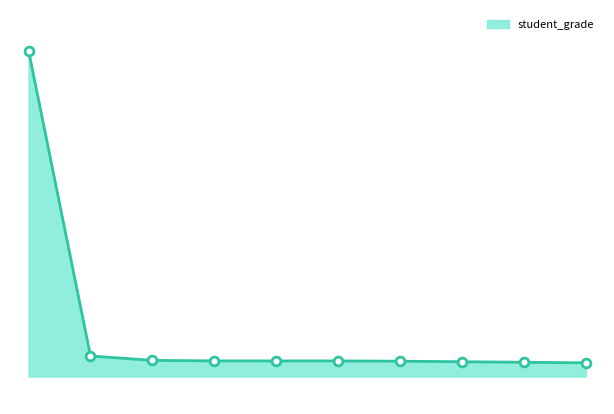

How many lines are shown in the chart?

1